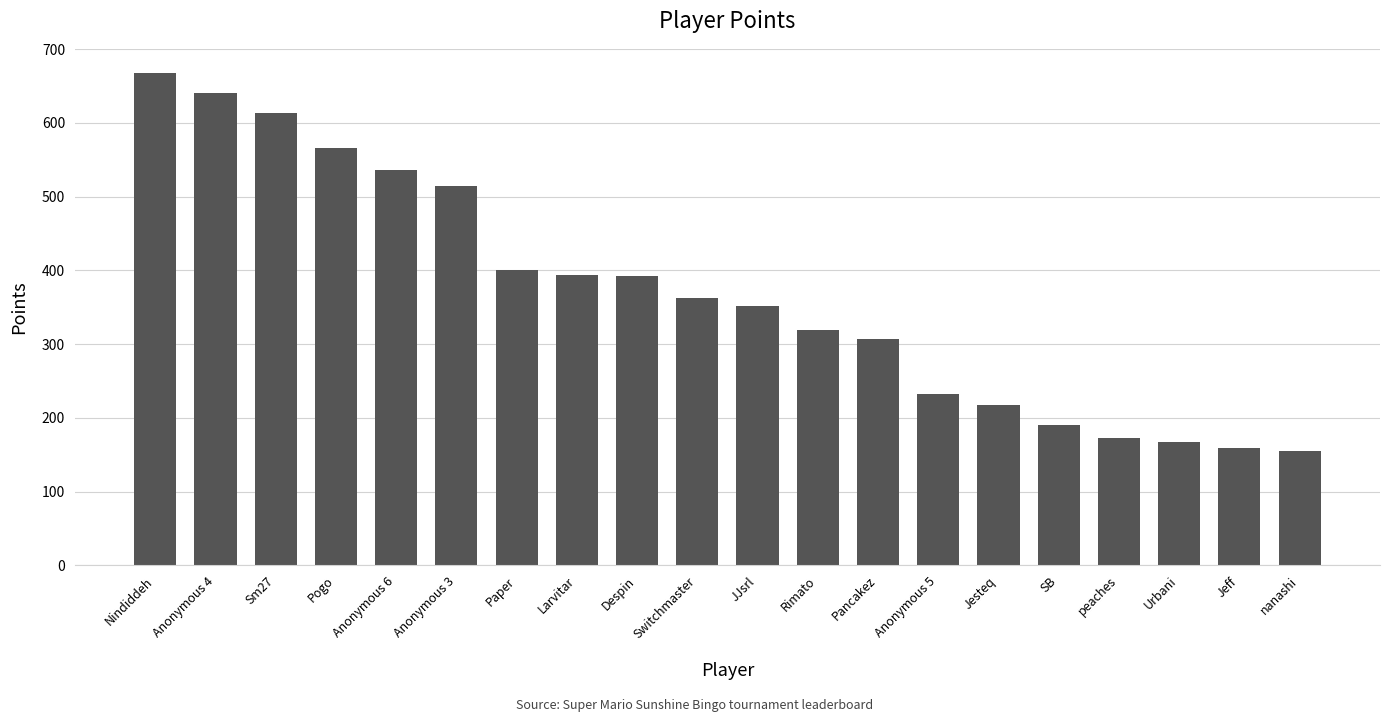

What is the value of the 18th bar from the left?

167